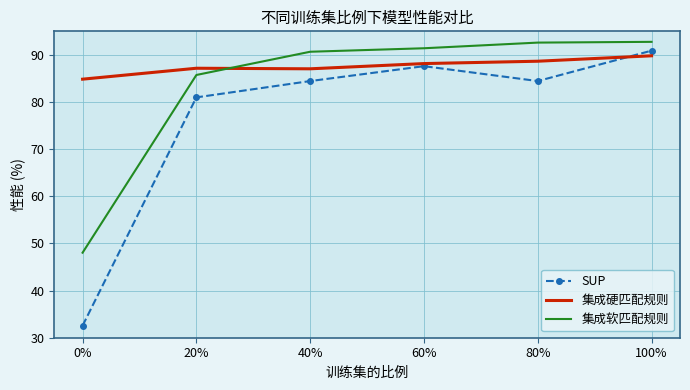

The value of 集成硬匹配规则 at 40% is 129.3. True or false?

False